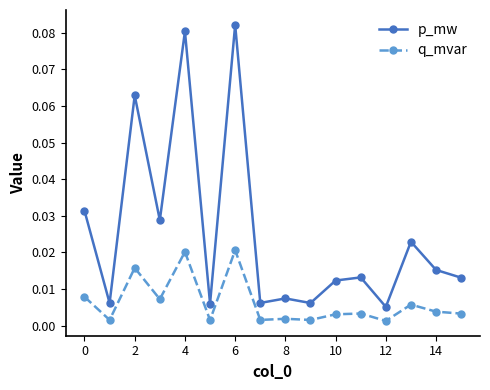

True or false: q_mvar and p_mw cross at least once.

False